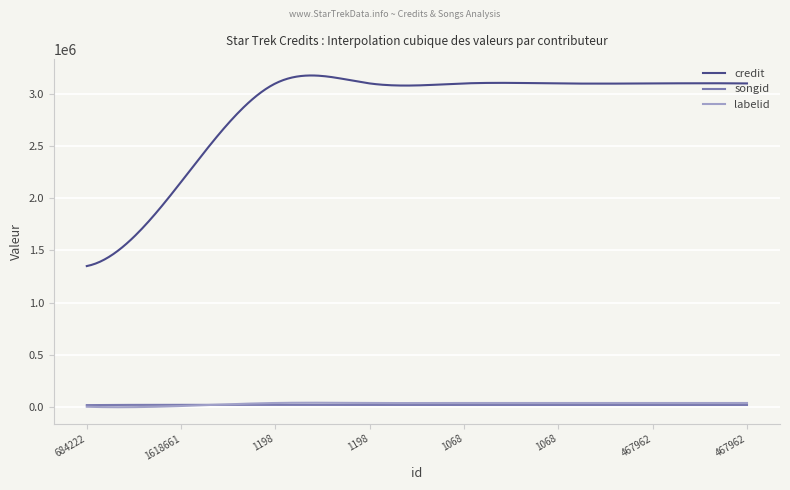

True or false: songid and credit cross at least once.

False